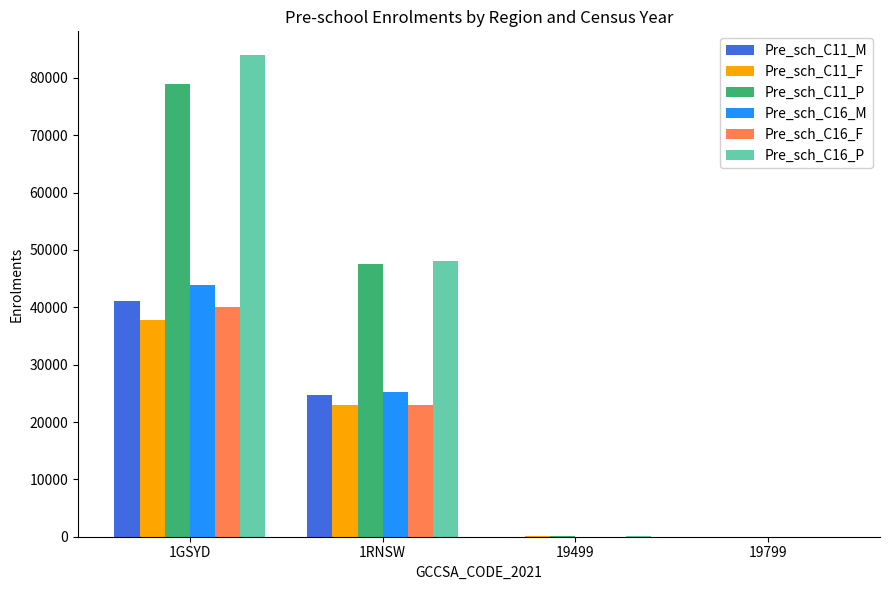

The value of Pre_sch_C16_P at 1GSYD is 122232. True or false?

False